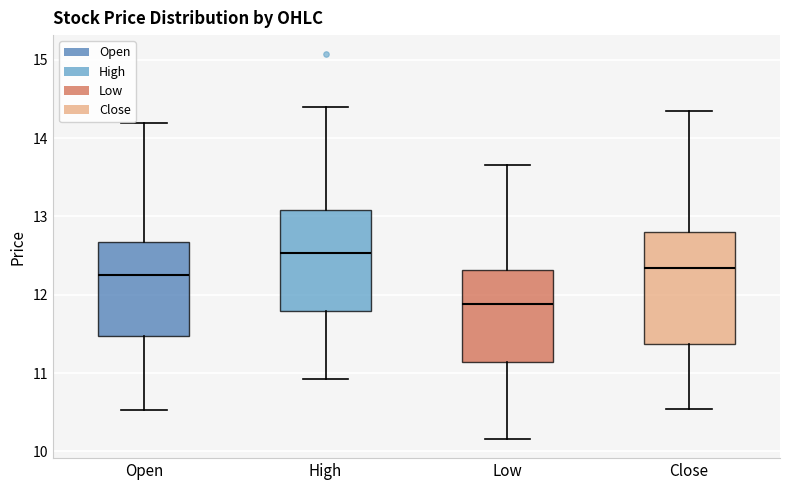

Reading left to right, transcribe this box plot: for each box, give where its median line is, the range the box spans, and where its two whiskers end, as read against the y-axis. The values are not printed on the chart, so give them approximately, as read against the axis.

Open: median 12.3, box 11.5 to 12.7, whiskers 10.5 to 14.2
High: median 12.5, box 11.8 to 13.1, whiskers 10.9 to 14.4
Low: median 11.9, box 11.1 to 12.3, whiskers 10.2 to 13.7
Close: median 12.3, box 11.4 to 12.8, whiskers 10.5 to 14.4